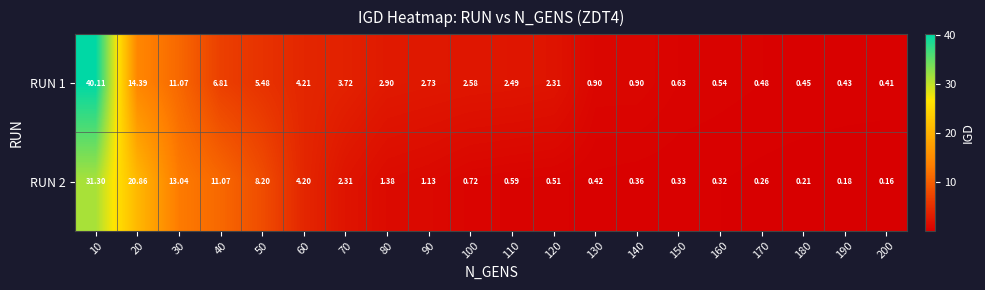

Is the value of RUN 2 at 80 greater than the value of RUN 1 at 180?

Yes